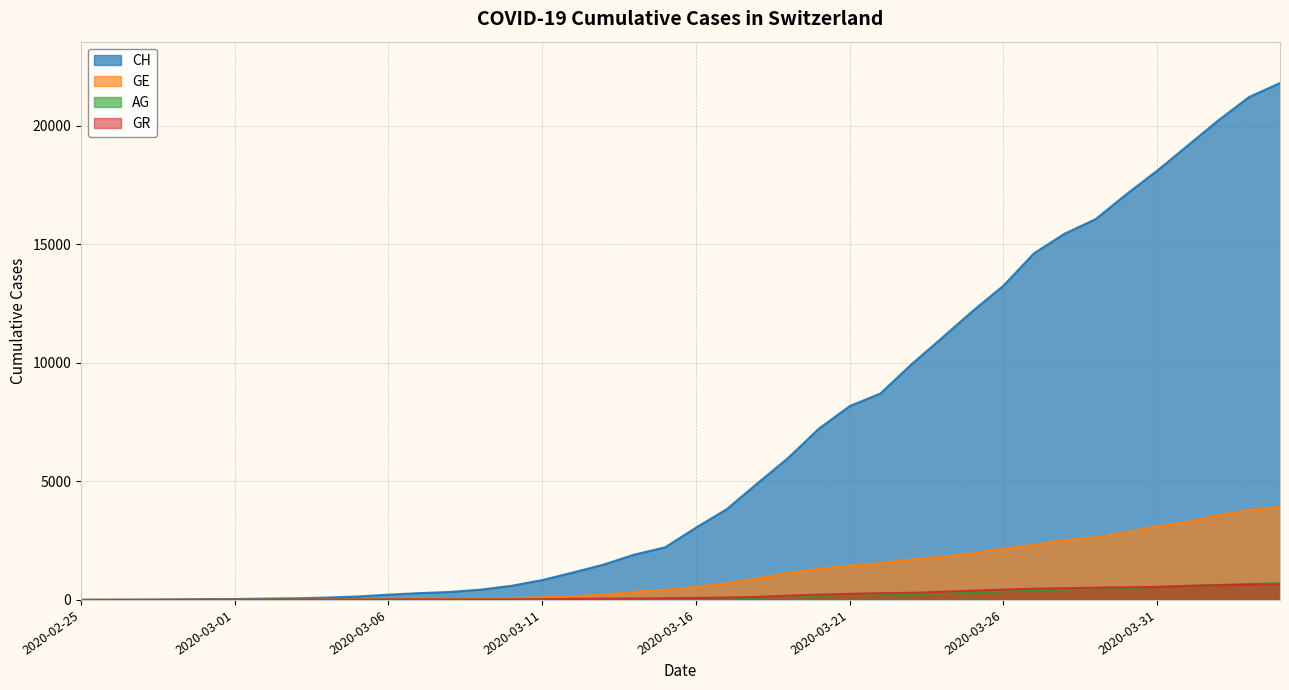

How many lines are shown in the chart?

4